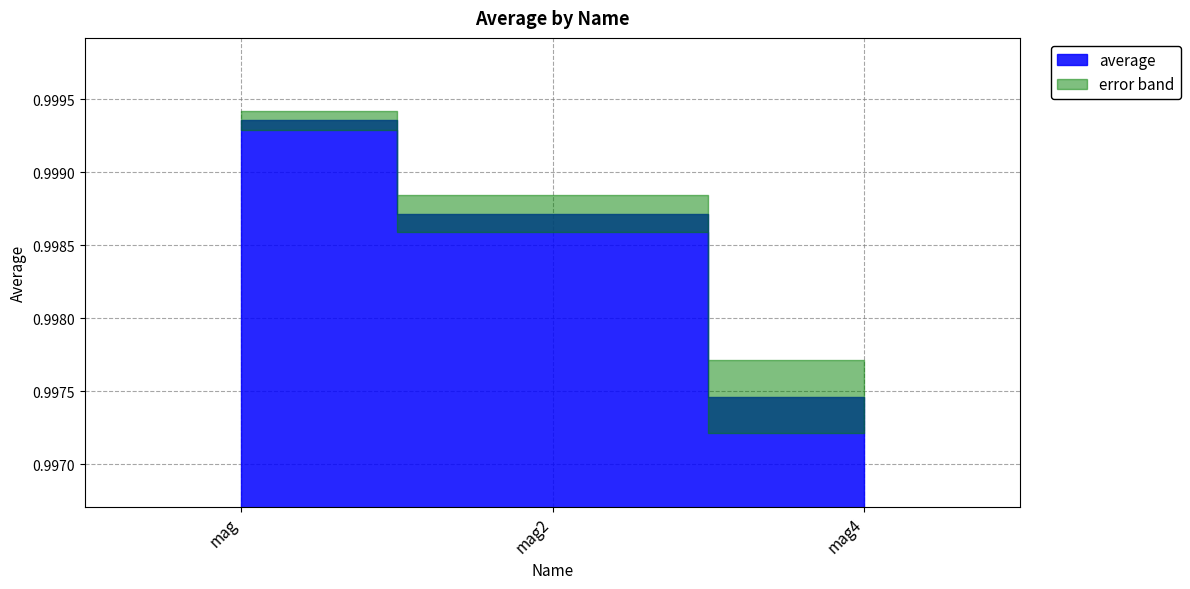

At which category does the chart reach its minimum across all series?

mag4